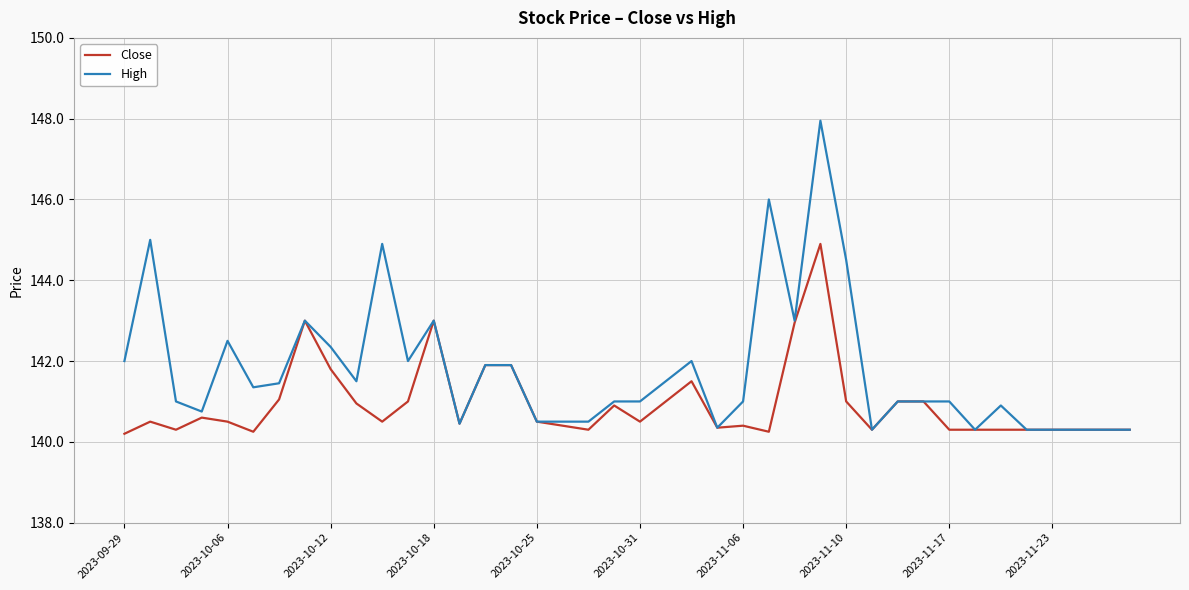

Rank the series by their maximum value, from highest to lowest.

High, Close